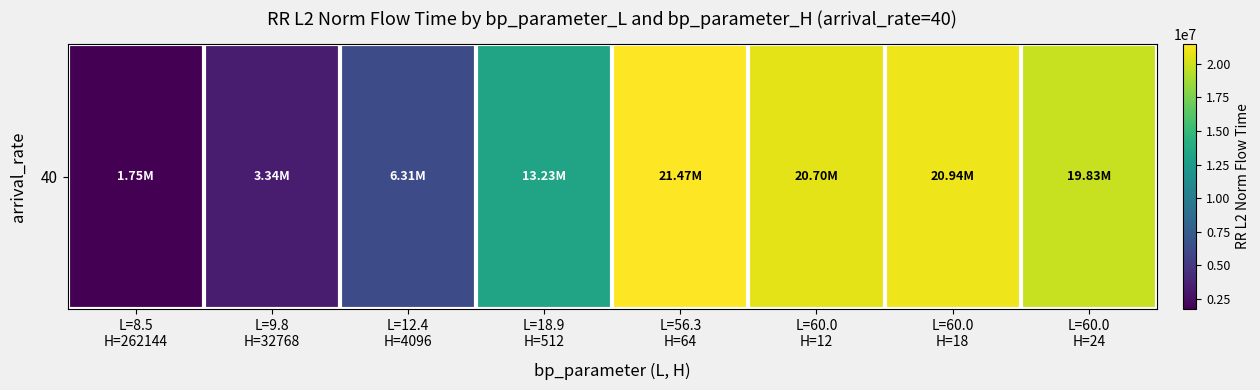

How many categories are shown in the chart?

8